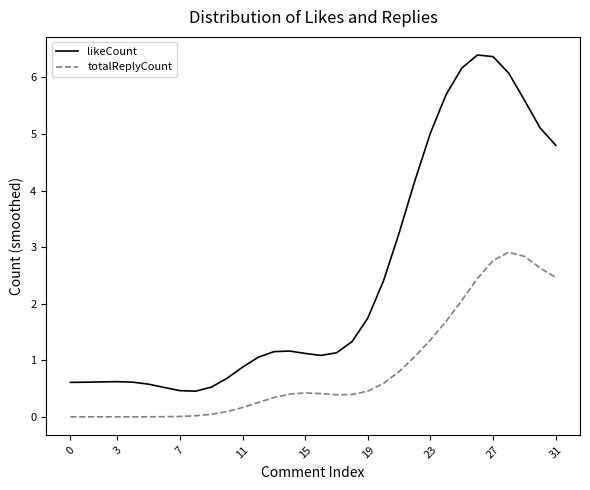

Does the chart have visible grid lines?

No